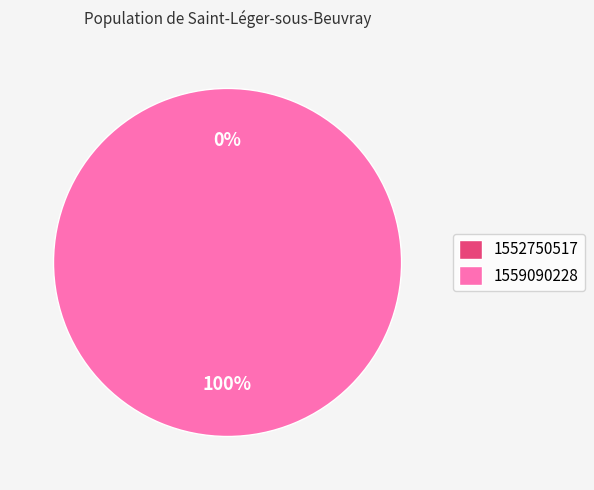

Do 1552750517 and 1559090228 together represent more than half of the pie?

Yes